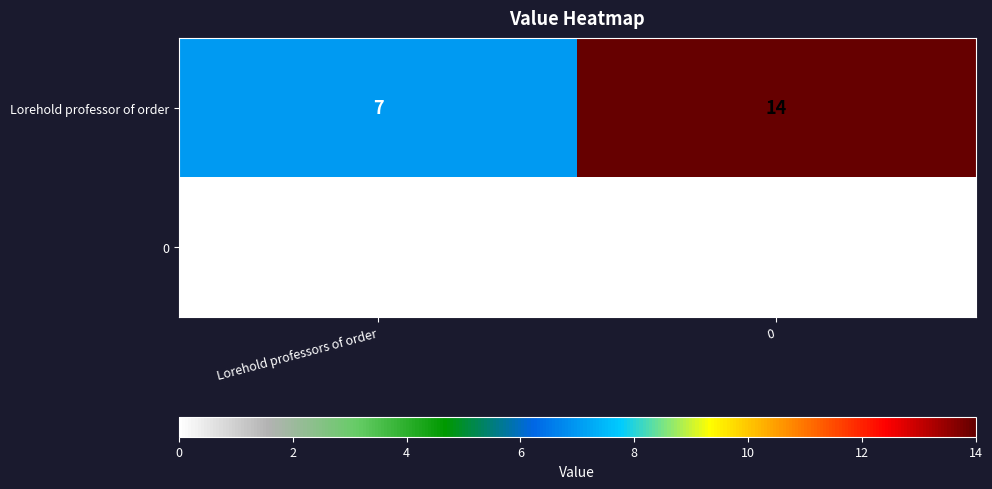

True or false: 0 has a value of 0 at 0.

True